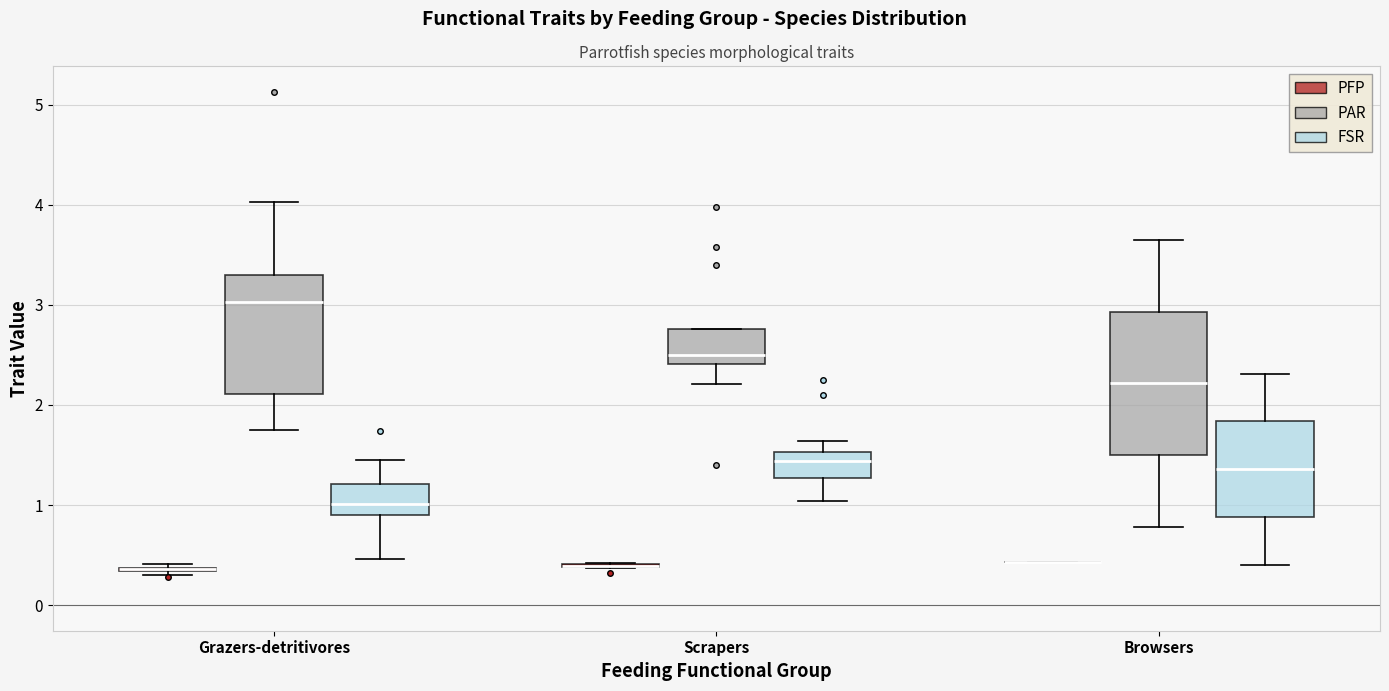

Where does the median line of the box for Browsers (FSR) sit on the y-axis? The values are not printed on the chart, so give them approximately, as read against the axis.

1.4